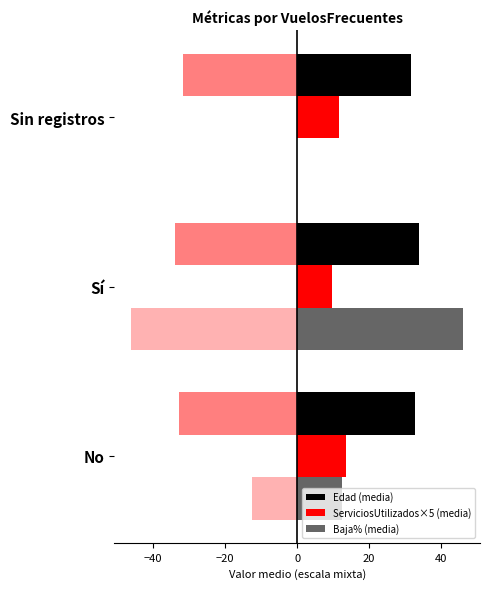

At how many categories does at least one series exceed 7?

3